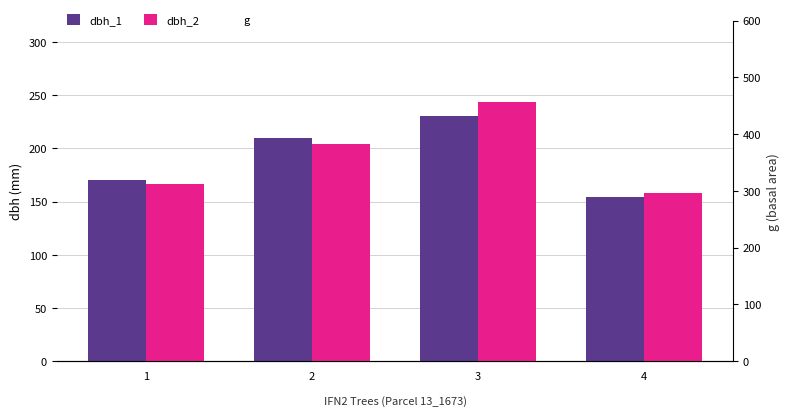

Which series has the largest total across all categories?

g